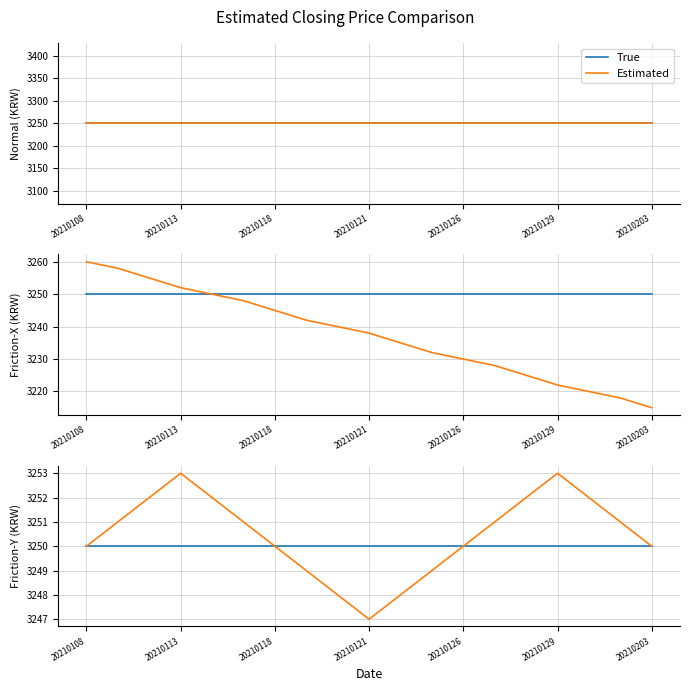

What is the minimum value for True?

3250